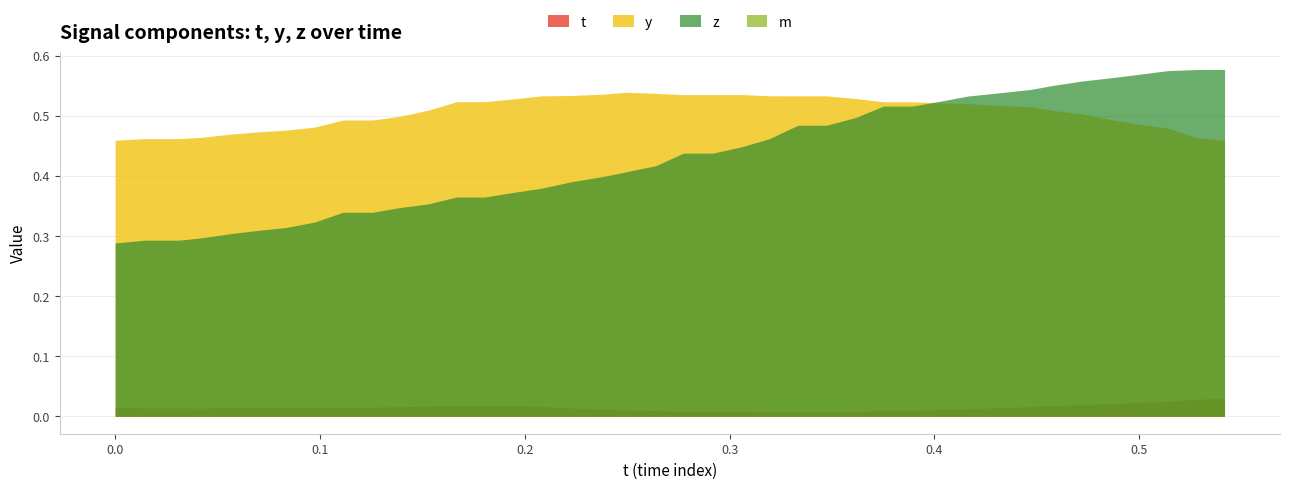

What is the average value of the y series?

0.5